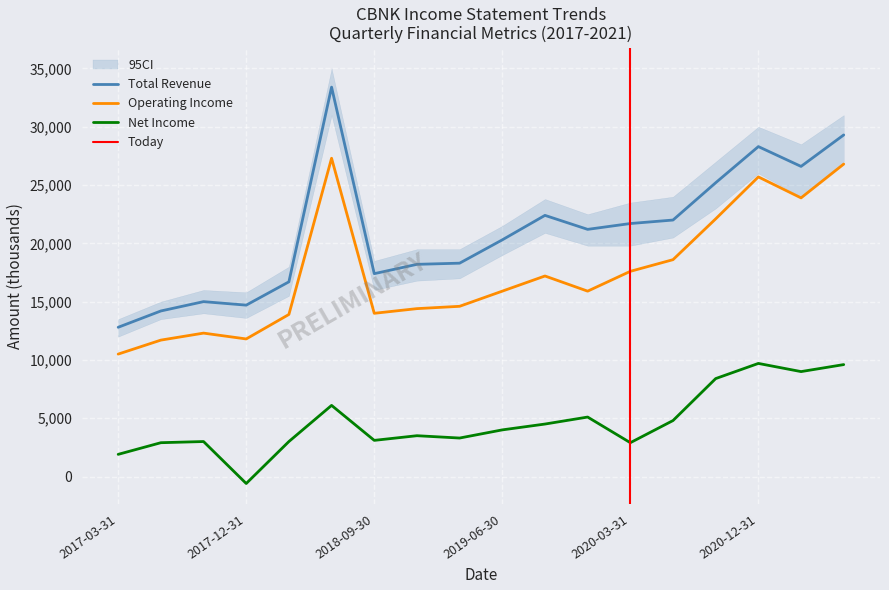

What are all the series names shown in the legend?

Total Revenue, Operating Income, Net Income